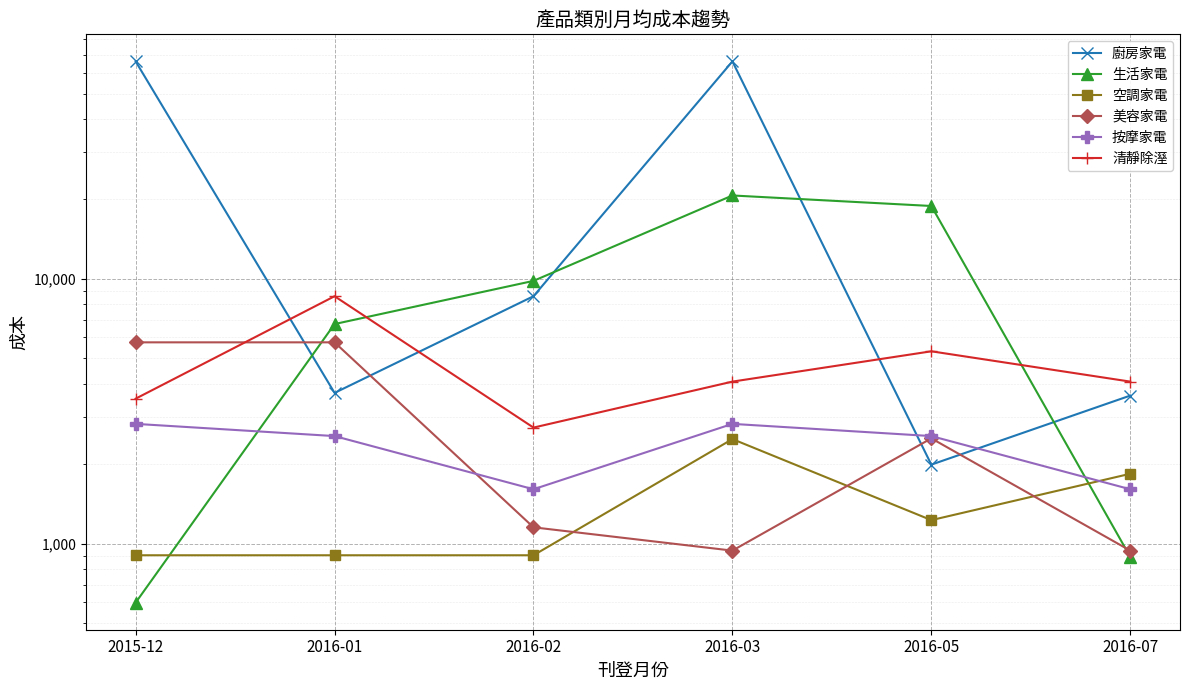

Count the number of data series in this chart.

6